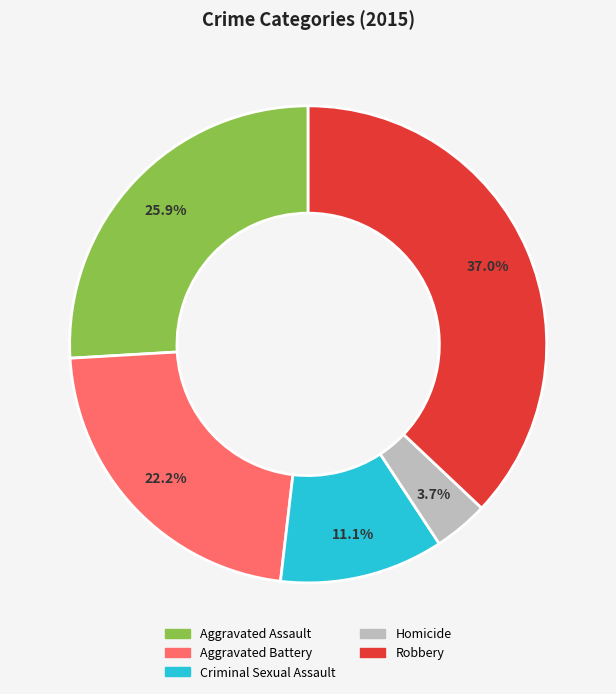

To the nearest percent, what percentage of the pie is Homicide?

4%